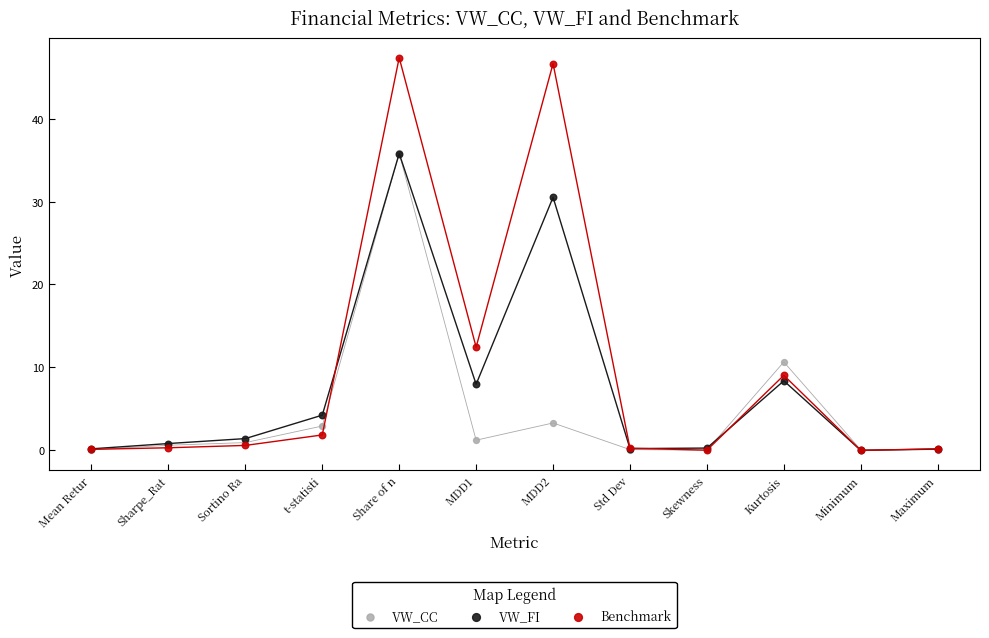

In the VW_FI series, what Y value is closest to 17?

8.3